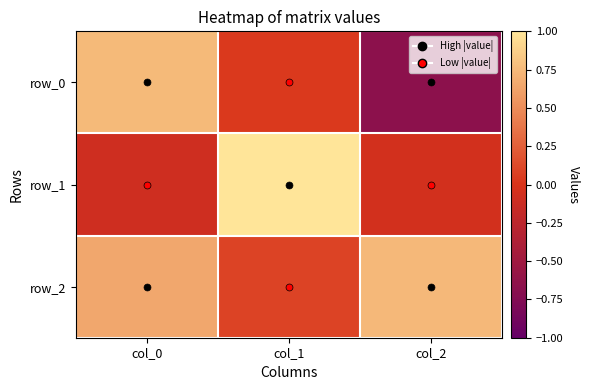

At which category is the sum across all series the highest?

col_0